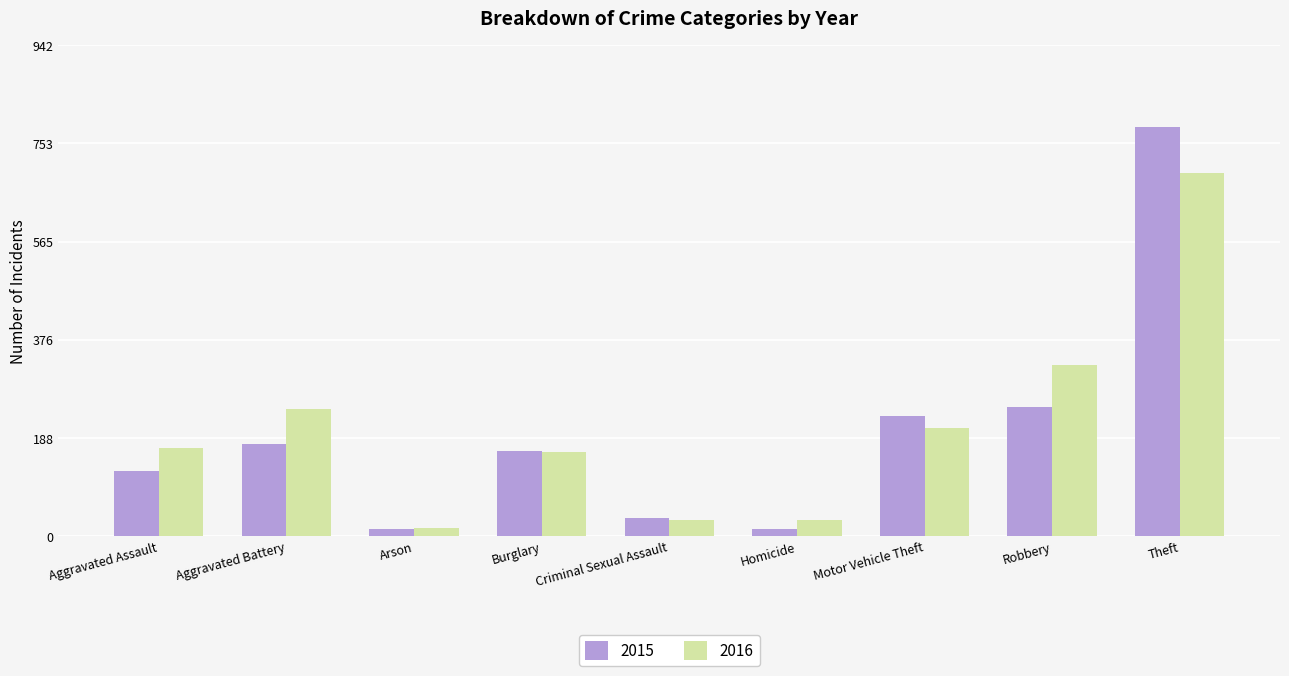

What are all the series names shown in the legend?

2015, 2016